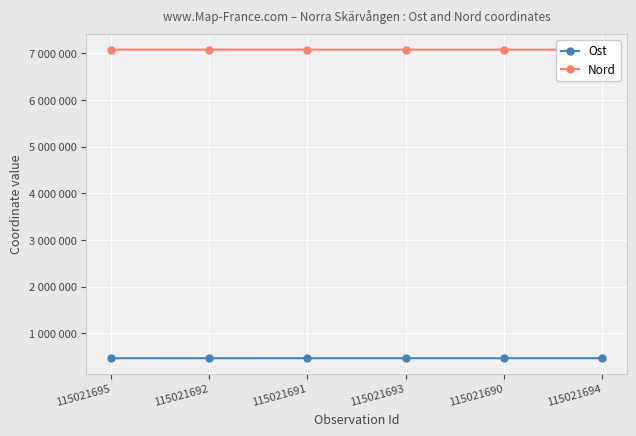

True or false: Ost and Nord intersect in this chart.

False